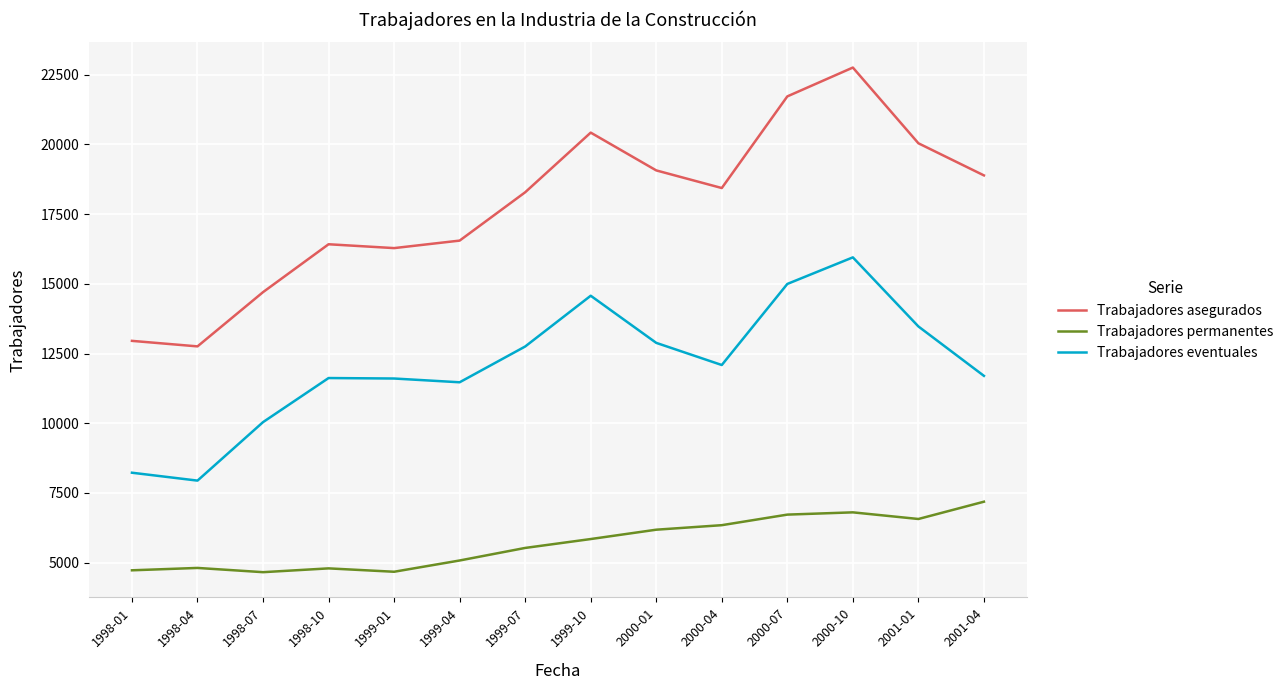

The value of Trabajadores eventuales at 2000-01 is 18678. True or false?

False